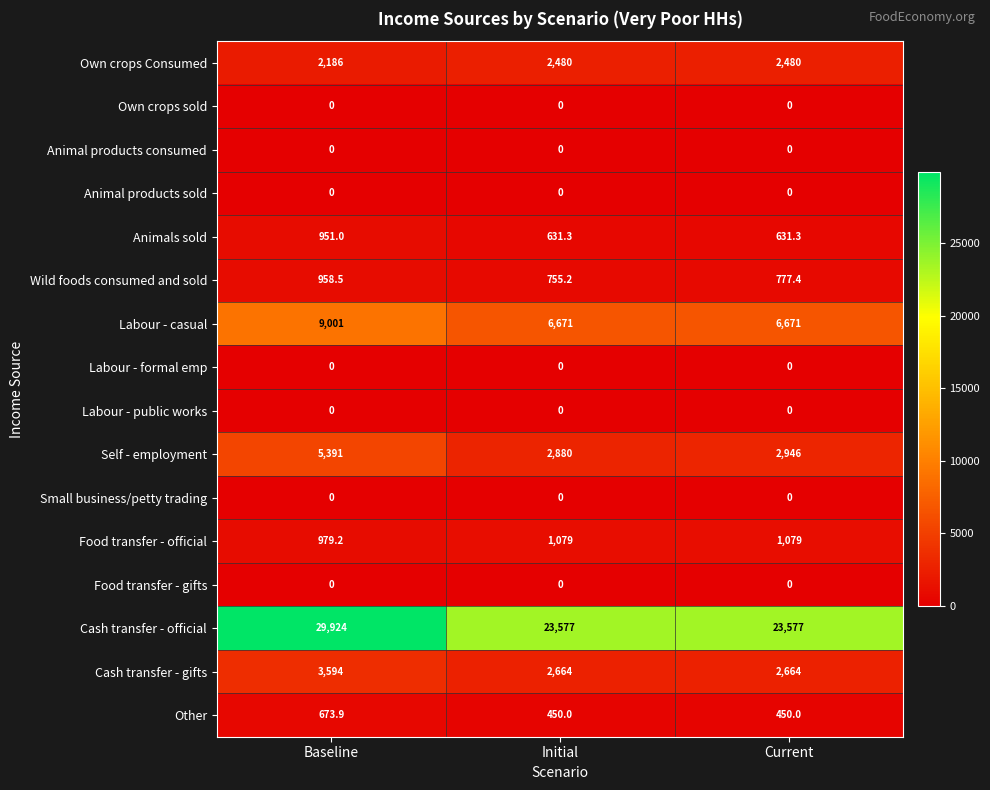

Between Baseline and Initial, which series saw the biggest shift?

Cash transfer - official